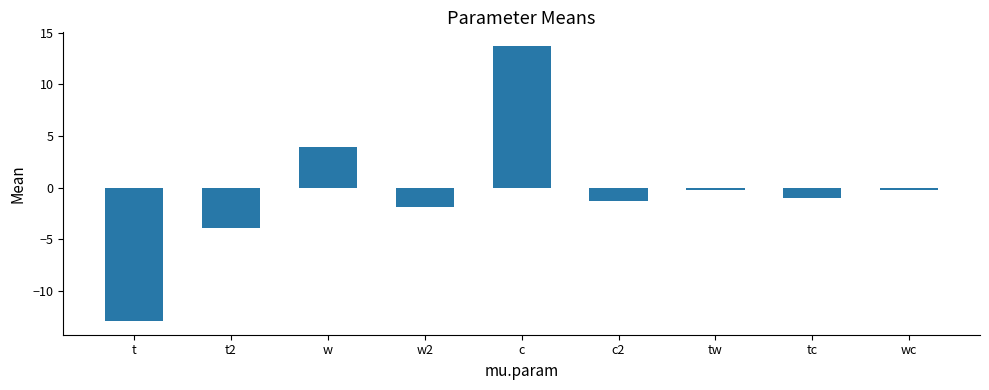

What is the average value?

-0.4